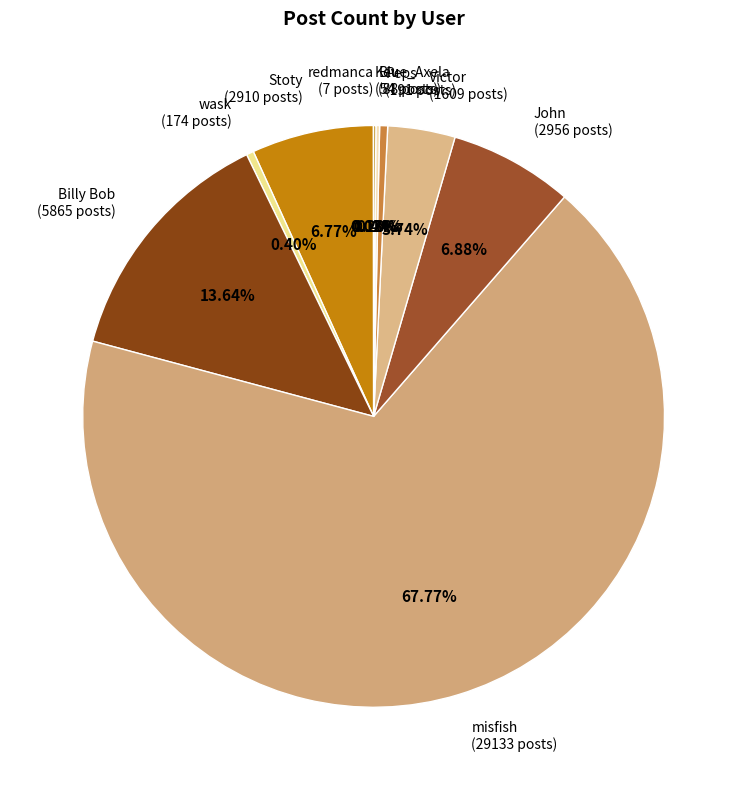

To the nearest percent, what portion does Stoty represent?

7%